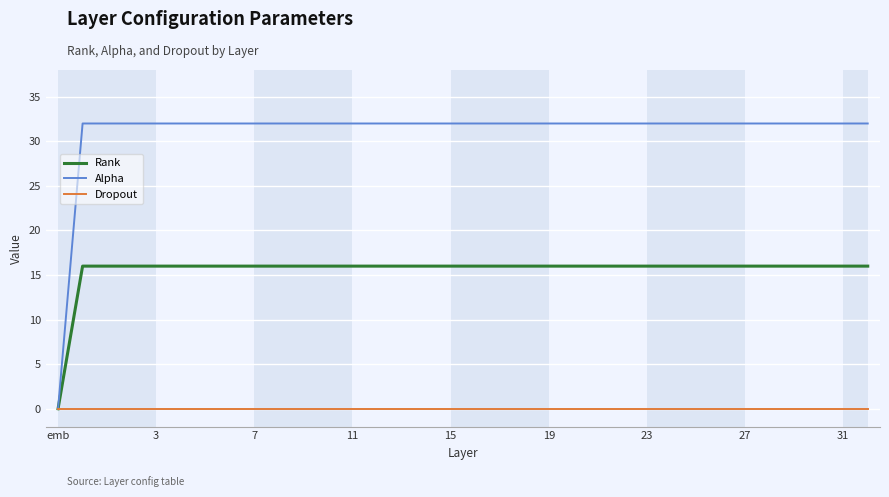

Which series has the largest range (max minus min)?

Alpha